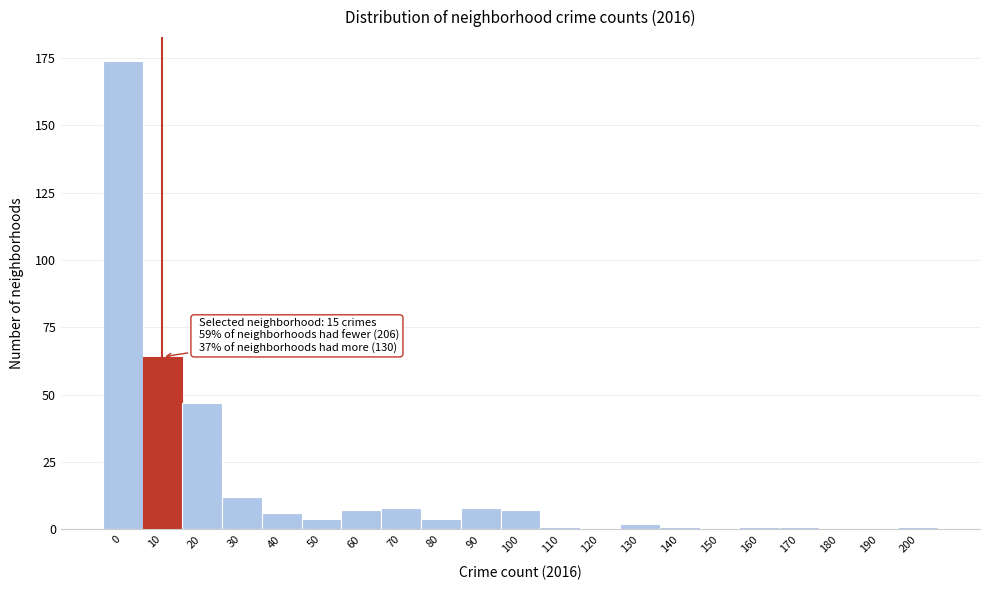

Reading left to right, list all the values displayed in this chart.

0=174	10=64	20=47	30=12	40=6	50=4	60=7	70=8	80=4	90=8	100=7	110=1	120=0	130=2	140=1	150=0	160=1	170=1	180=0	190=0	200=1